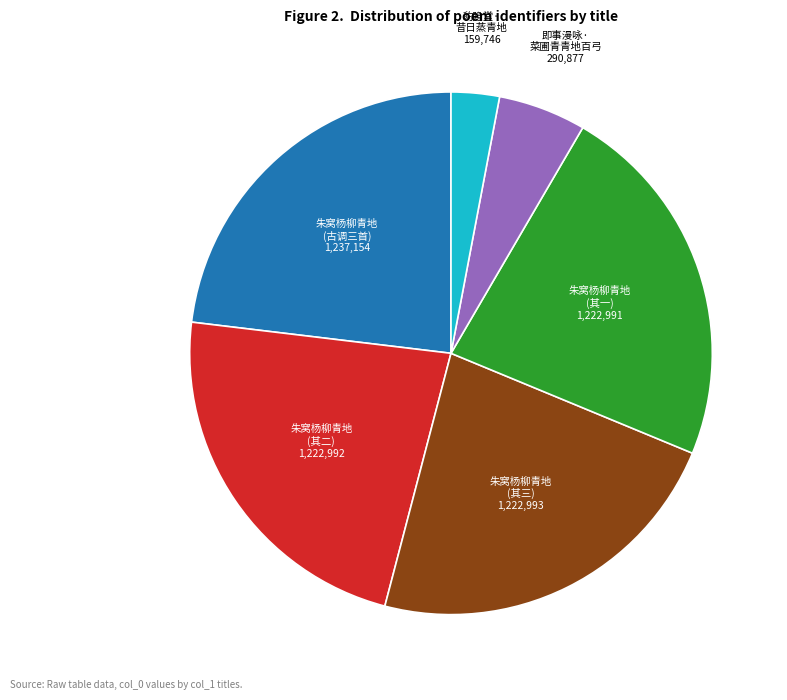

Is there any slice that represents more than half of the pie?

No